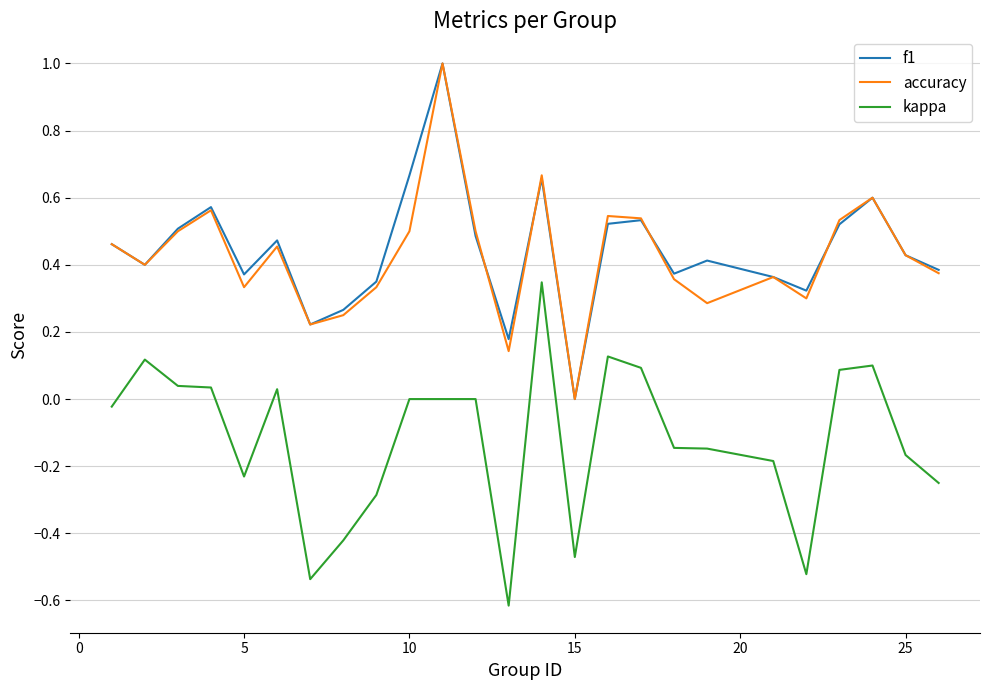

What is the greatest value displayed?

1.0